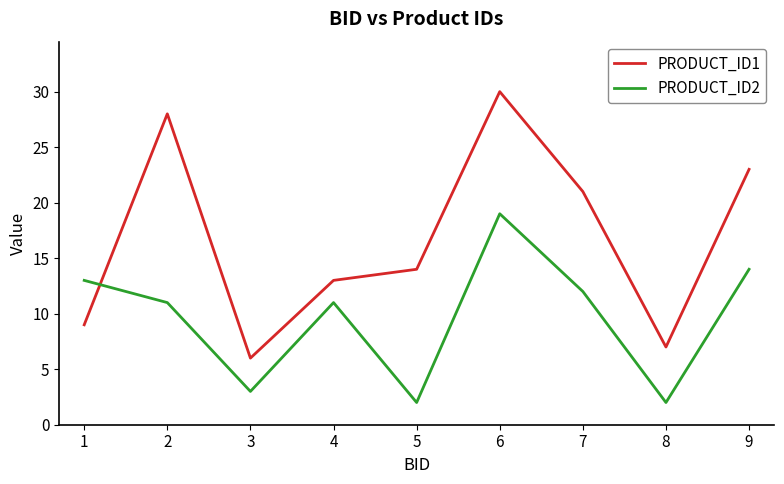

Rank the series at 9 from lowest to highest value.

PRODUCT_ID2, PRODUCT_ID1